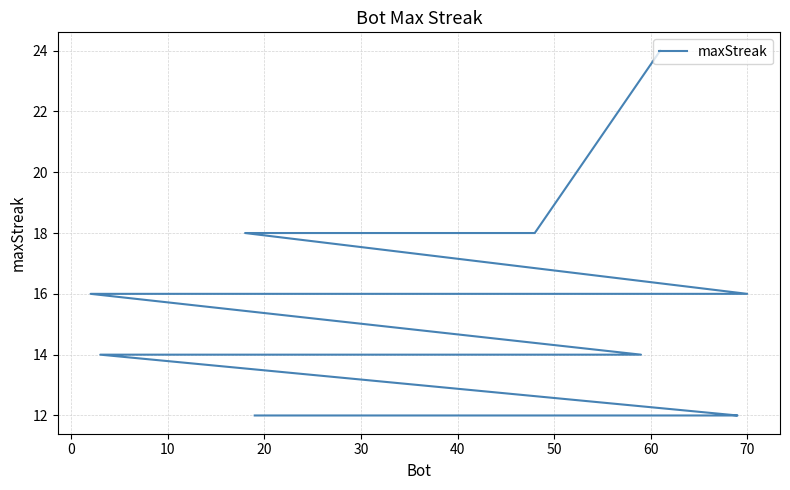

What is the difference between the maximum and second lowest values?

12